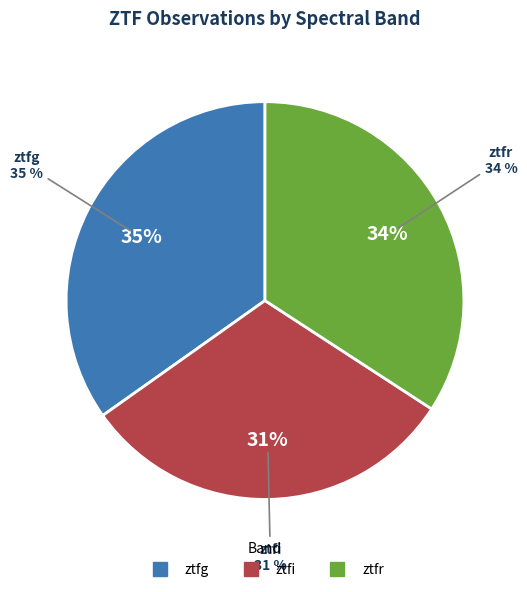

How many slices are in this pie chart?

3